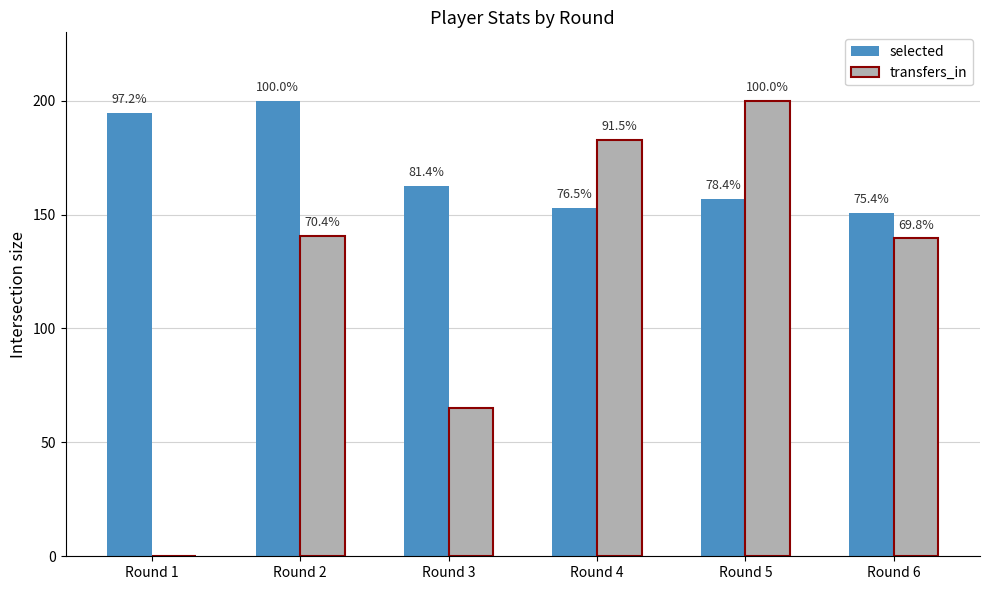

What are all the series names shown in the legend?

selected, transfers_in